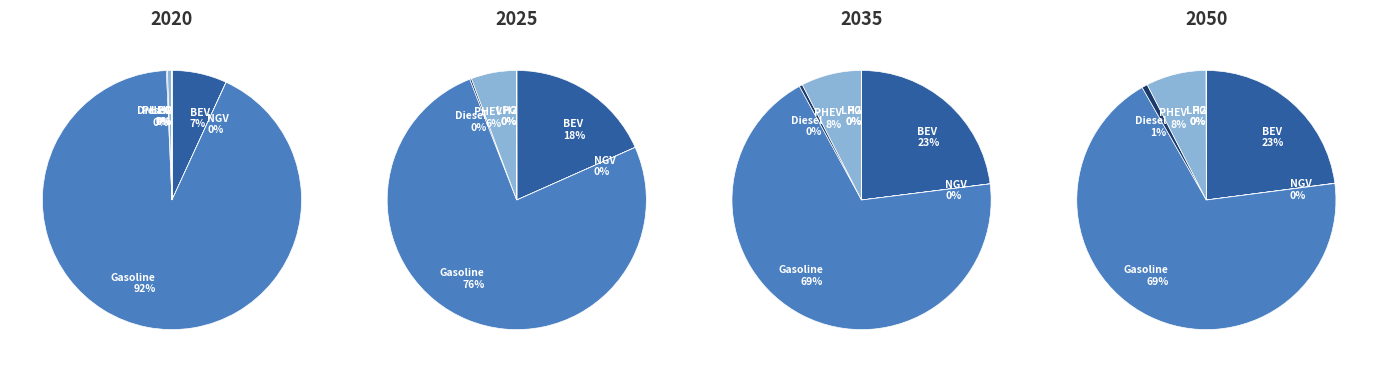

What is the smallest slice in the pie chart?

hydrogen vehicle